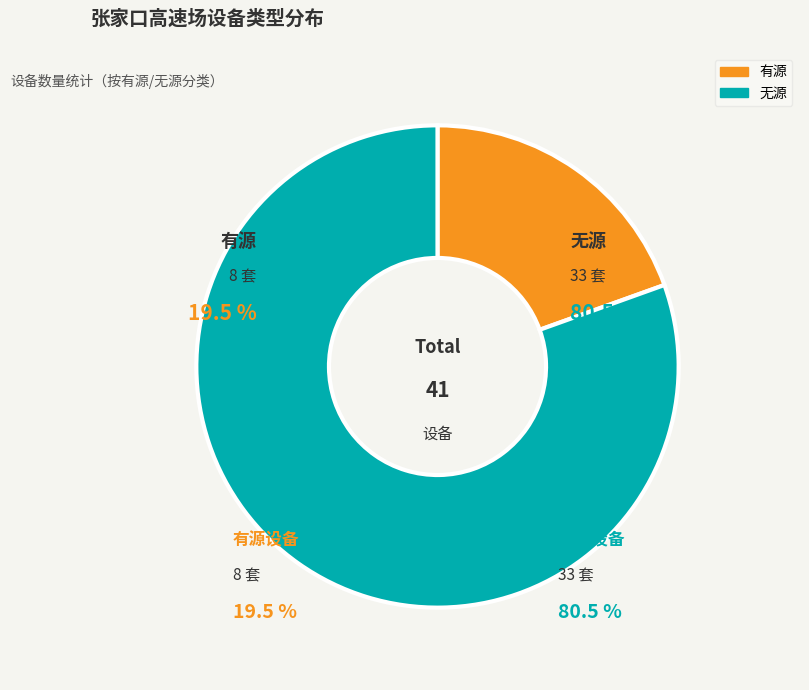

Which category accounts for the majority?

无源